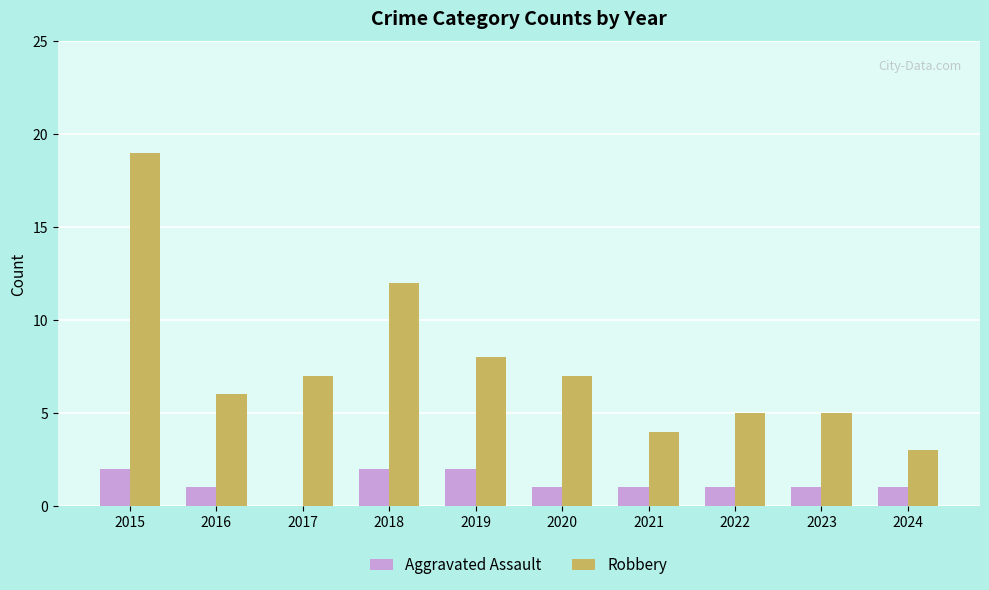

Are the bars grouped side by side (vs. stacked)?

Yes